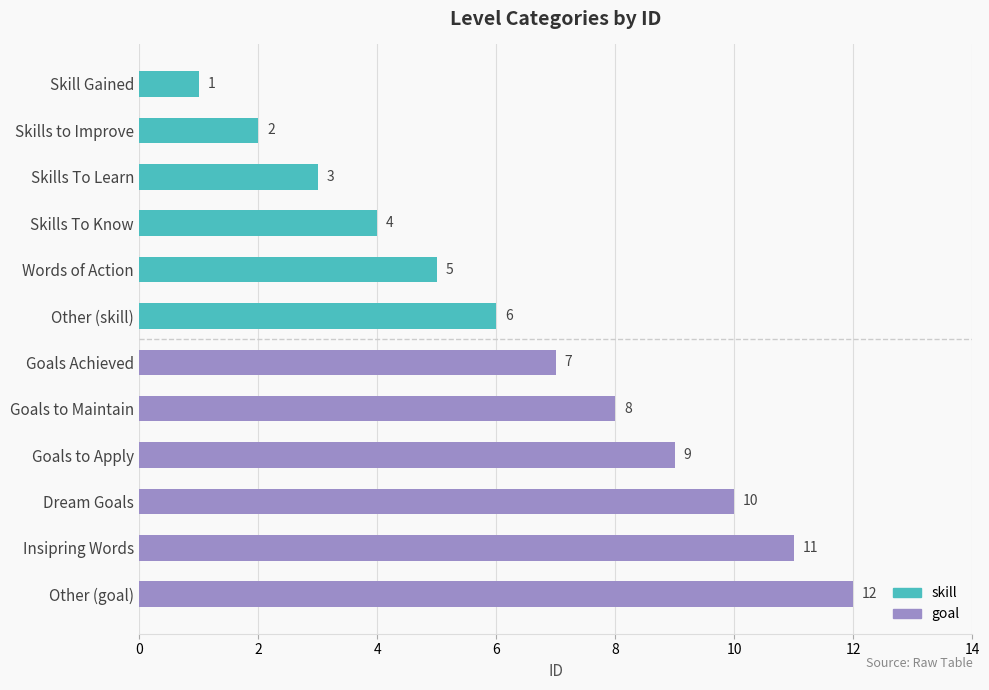

What is the label of the 8th bar from the top?

Goals to Maintain